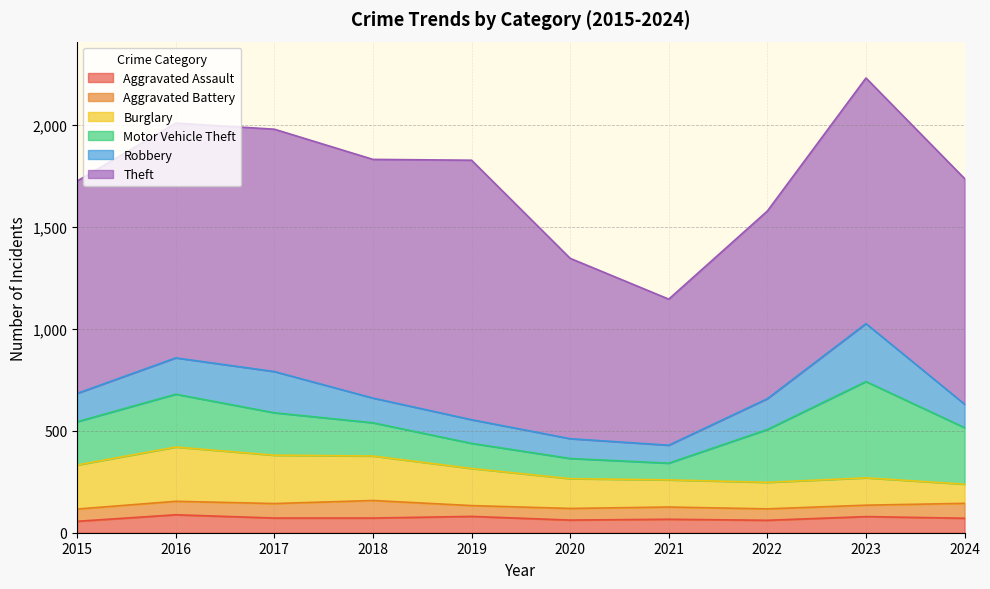

True or false: Motor Vehicle Theft and Aggravated Battery cross at least once.

False